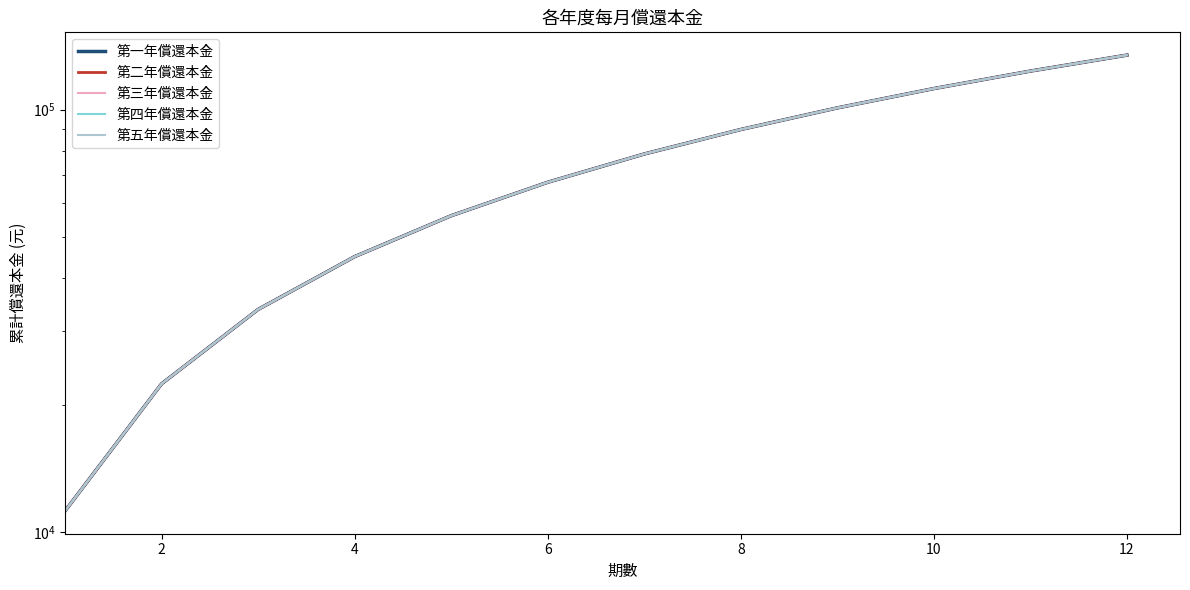

Does the chart have visible grid lines?

No